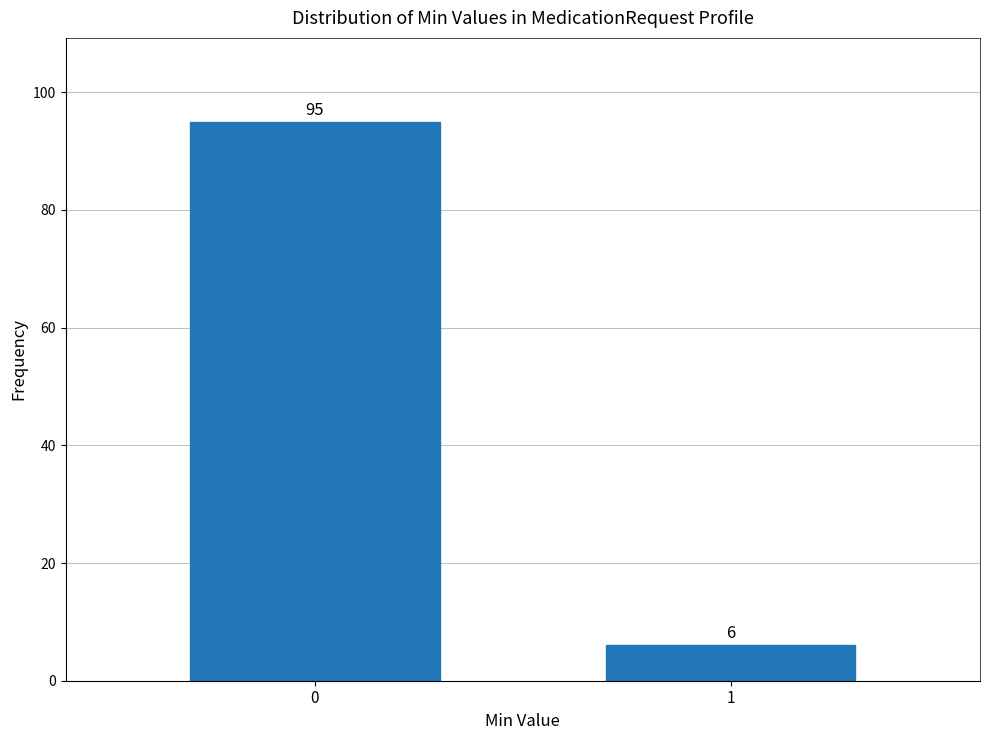

Reading left to right, list all the values displayed in this chart.

95	6